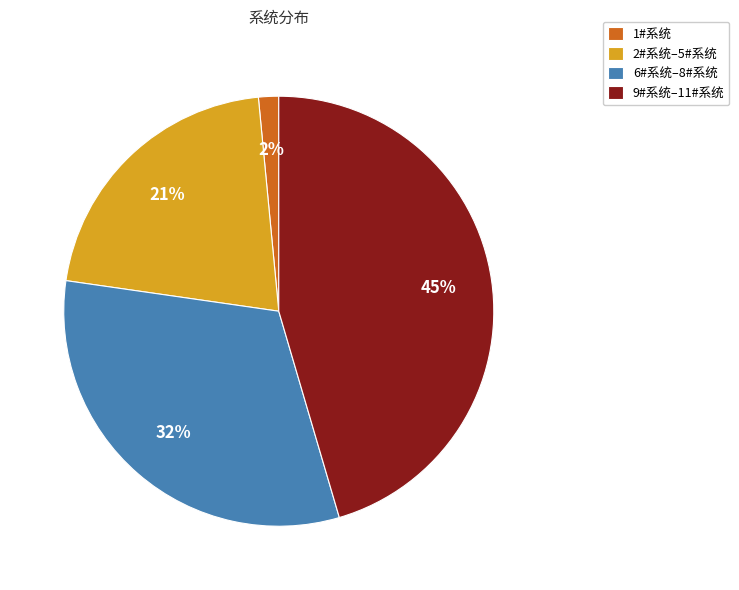

To the nearest percent, what is the average slice percentage?

25%